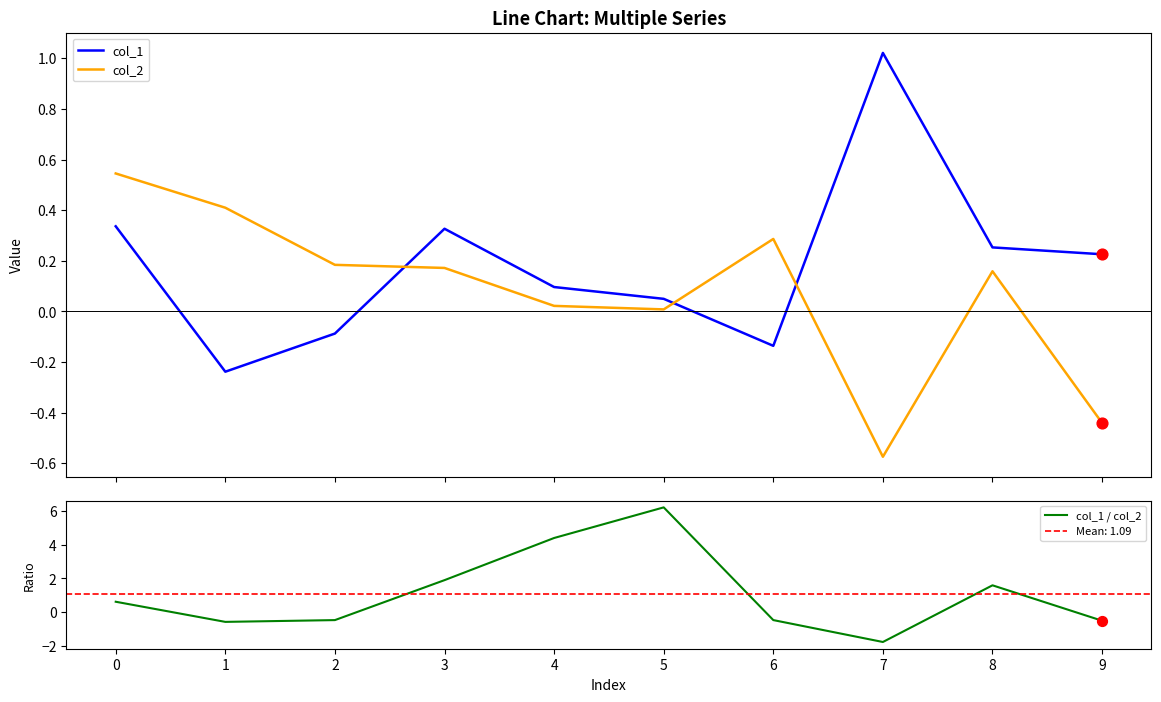

At which category is the sum across all series the highest?

5